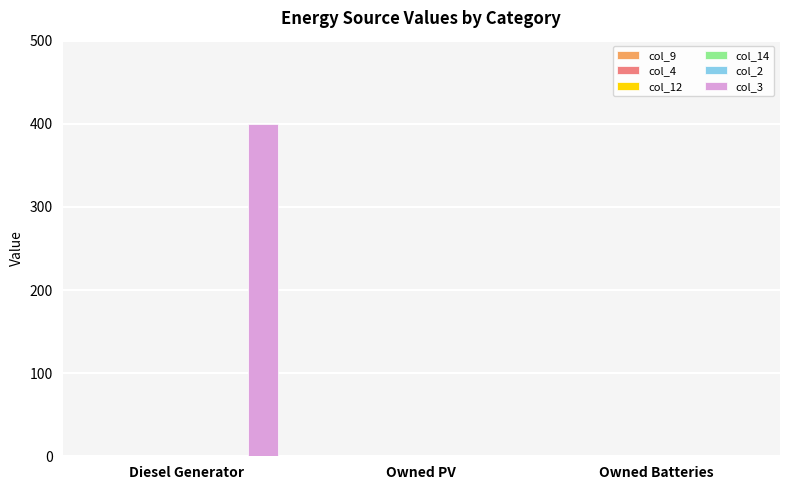

What is the maximum value shown in the chart?

400